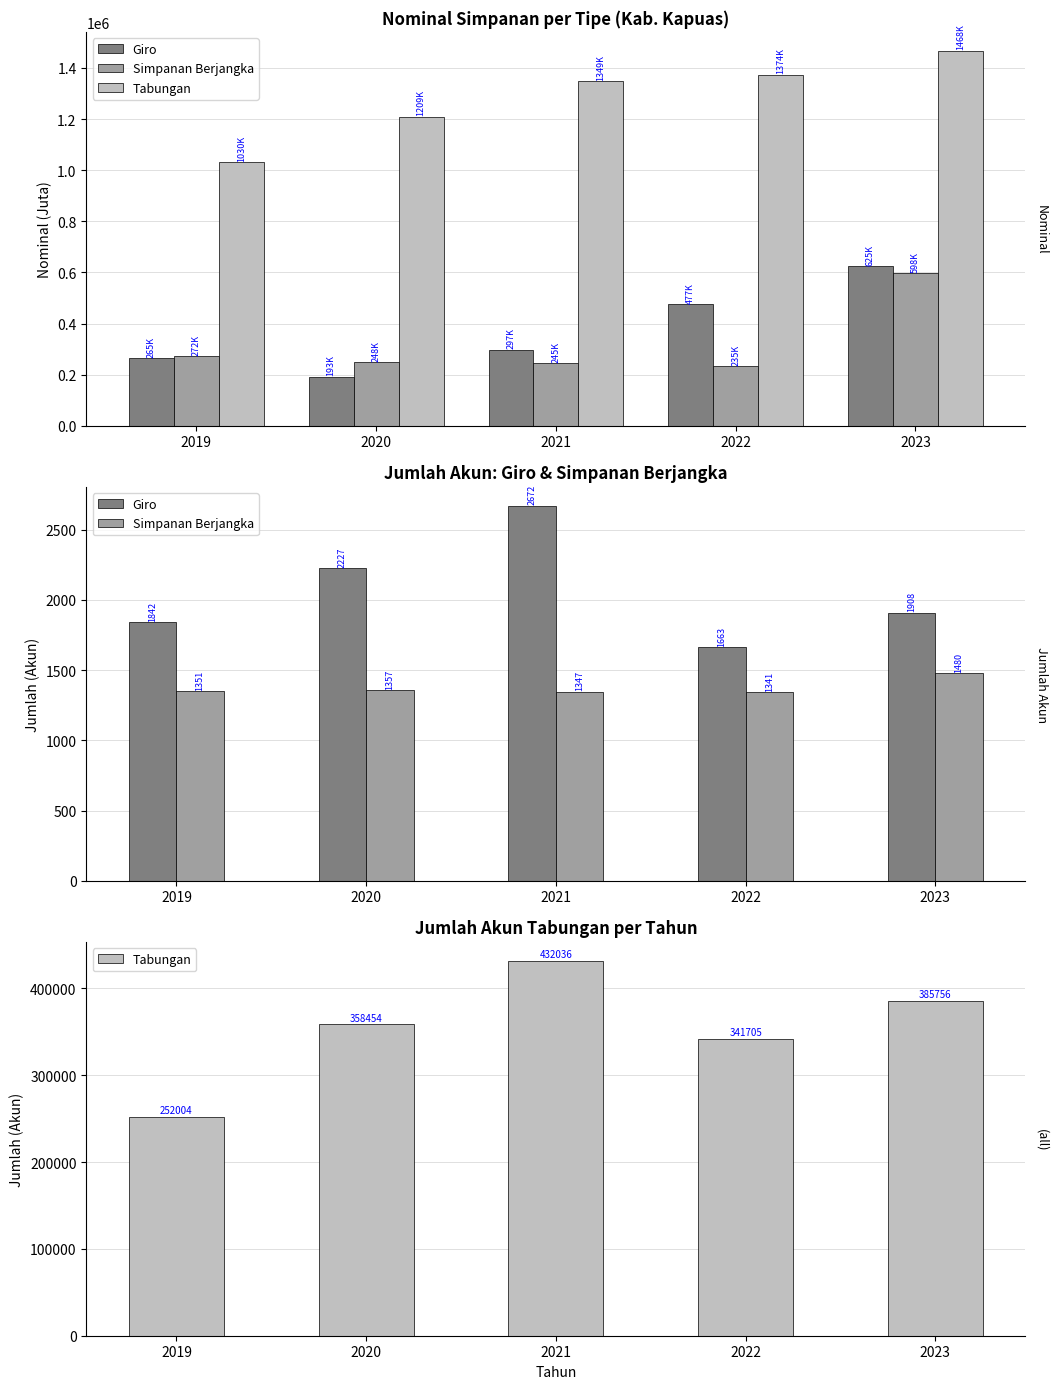

How many data points does each series have?

5